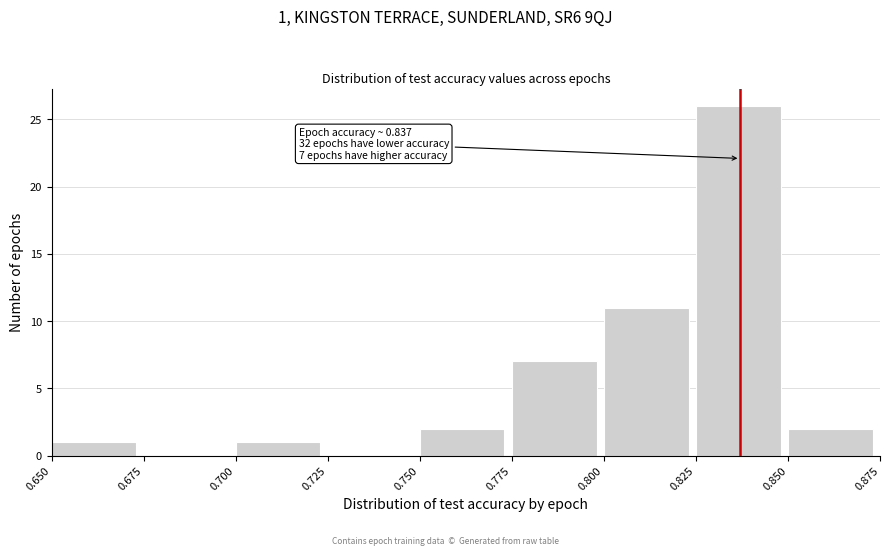

Over which range of the x-axis is the bar tallest?

0.825 to 0.850